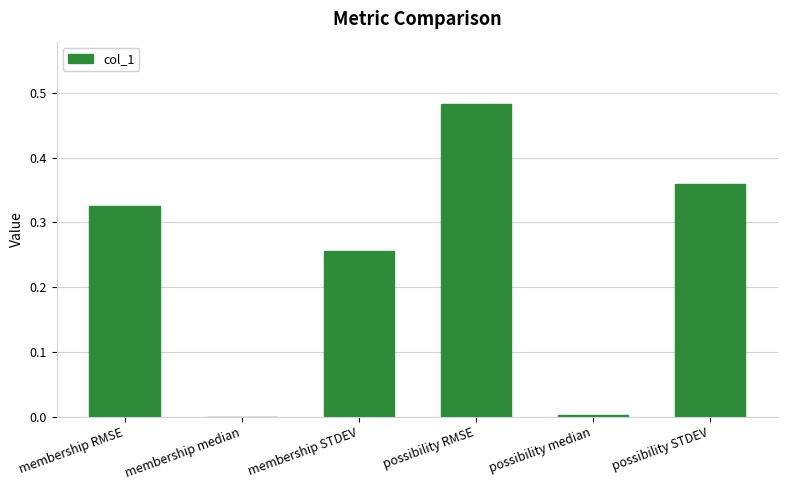

Which label corresponds to the largest value in the chart?

possibility RMSE